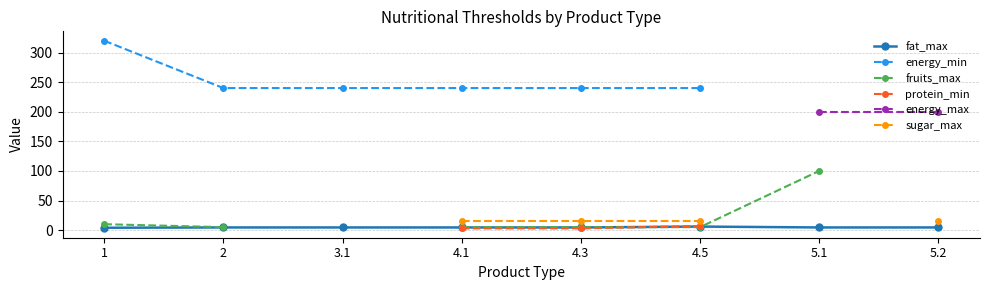

True or false: sugar_max and energy_min cross at least once.

False